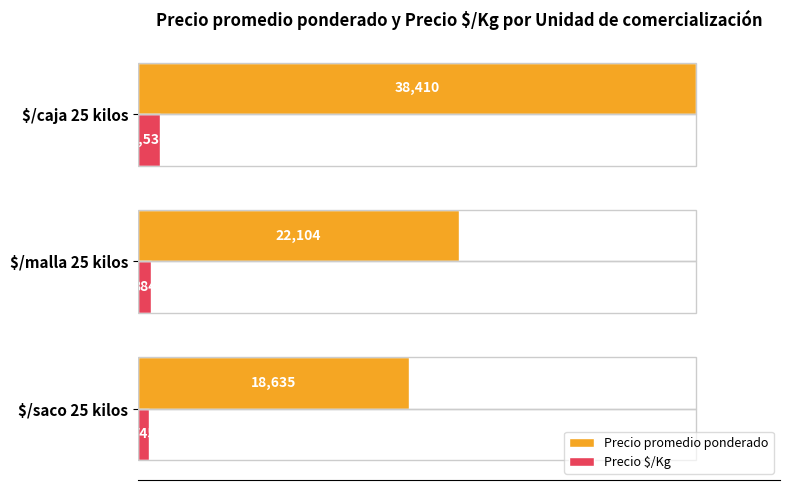

What is the total value across all series at $/malla 25 kilos?

22988